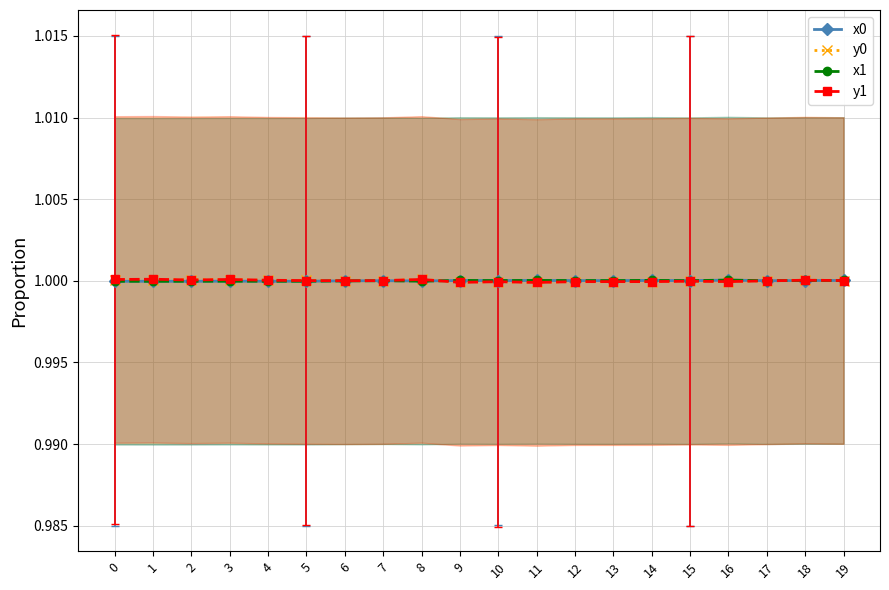

Which category has the highest value in the y1 series?

1